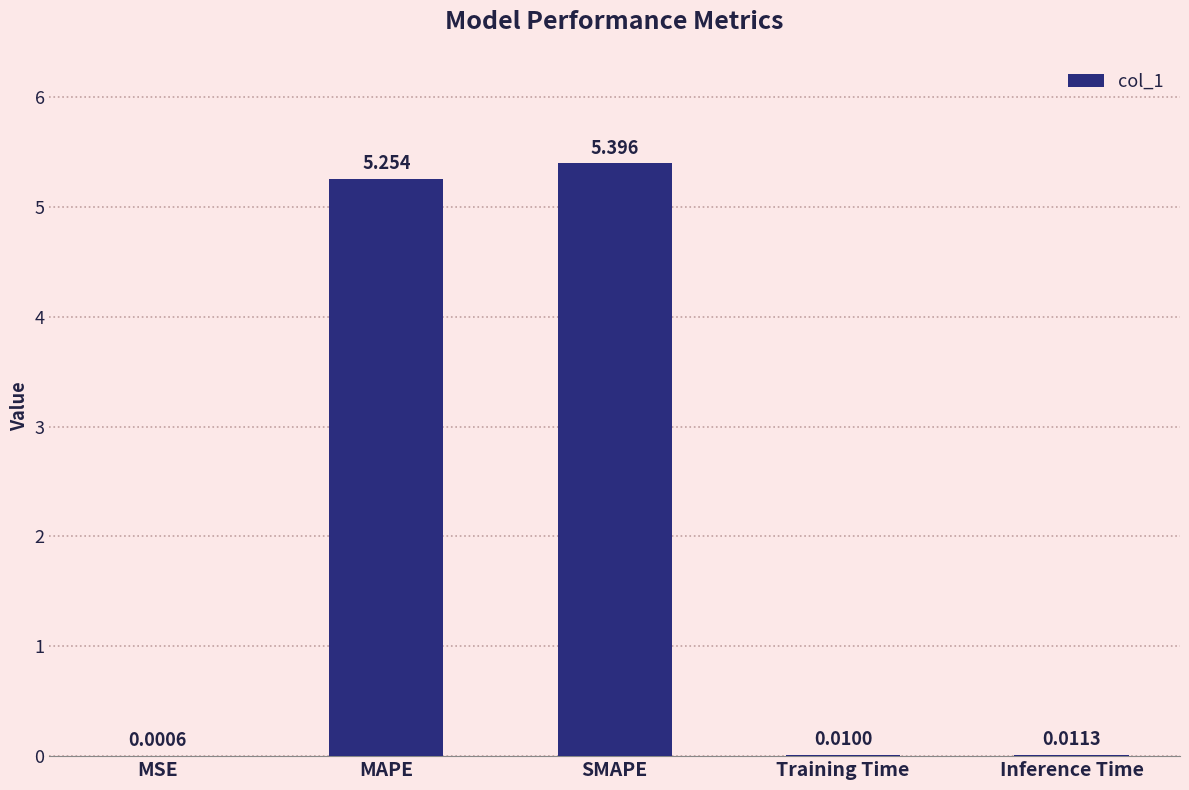

The value at SMAPE is 5.4. True or false?

True